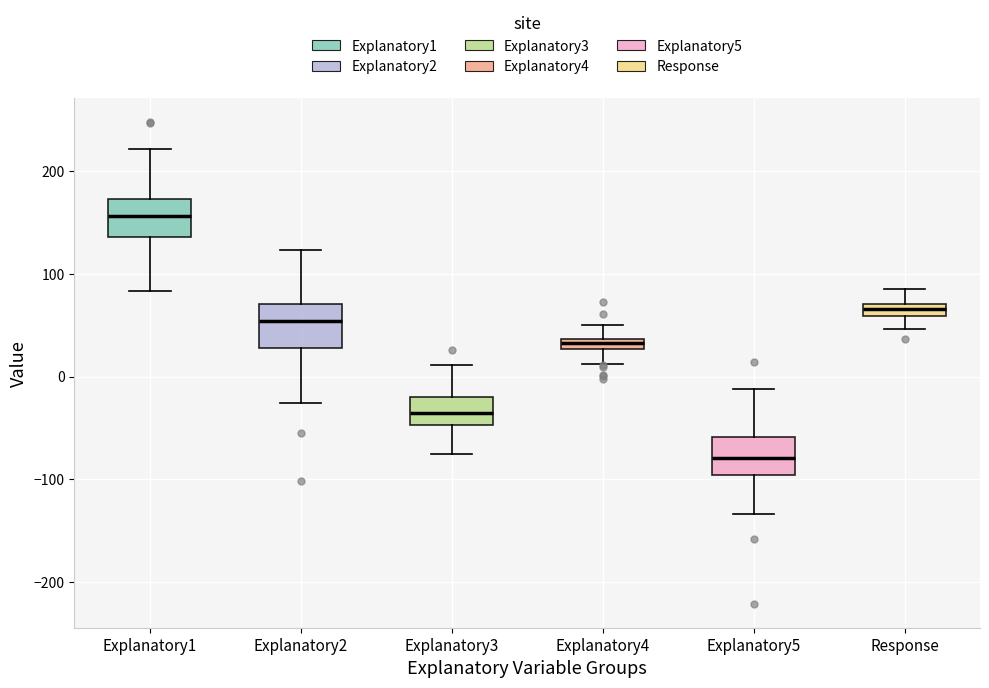

Which box's median line is the lowest?

Explanatory5